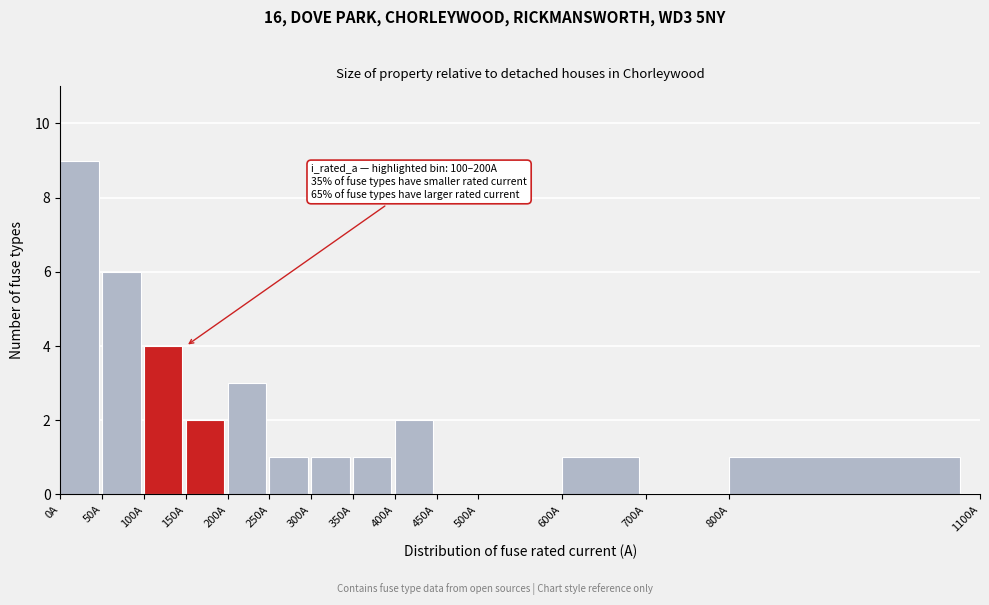

Which range on the x-axis has the tallest bar?

0 to 50